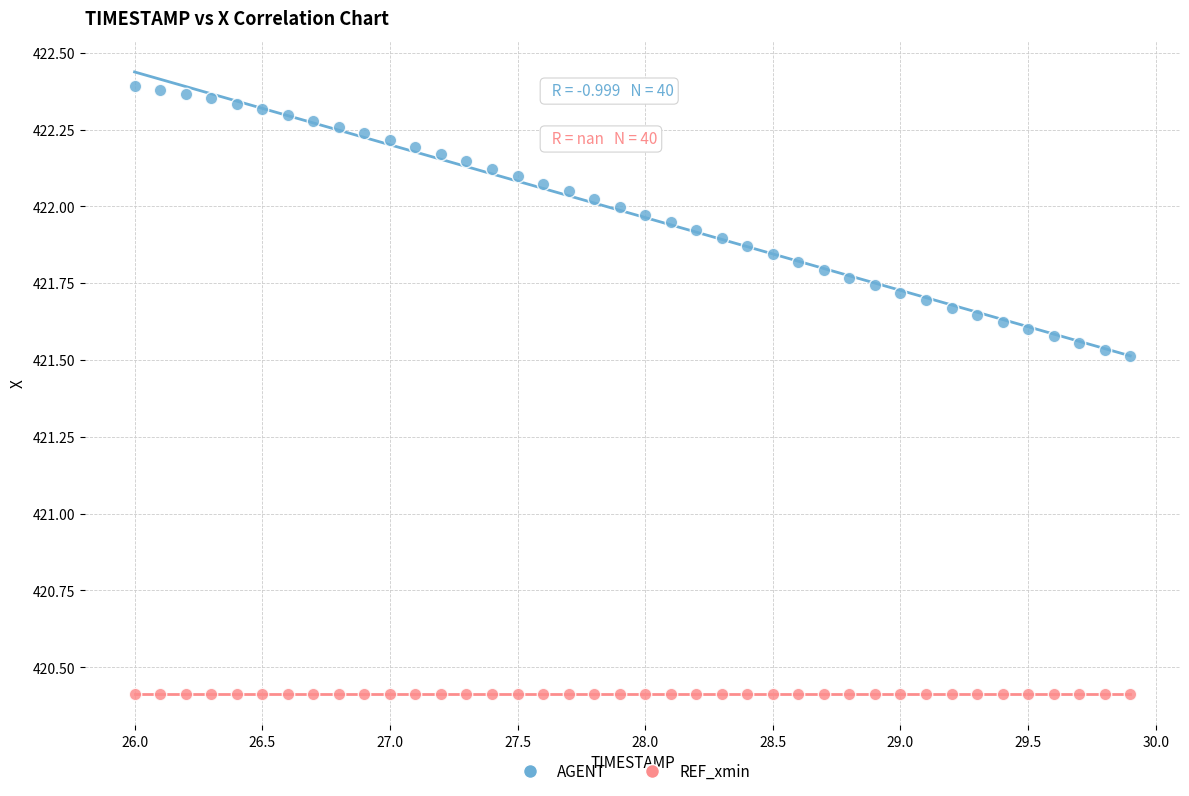

Which series reaches the minimum Y coordinate?

REF_xmin